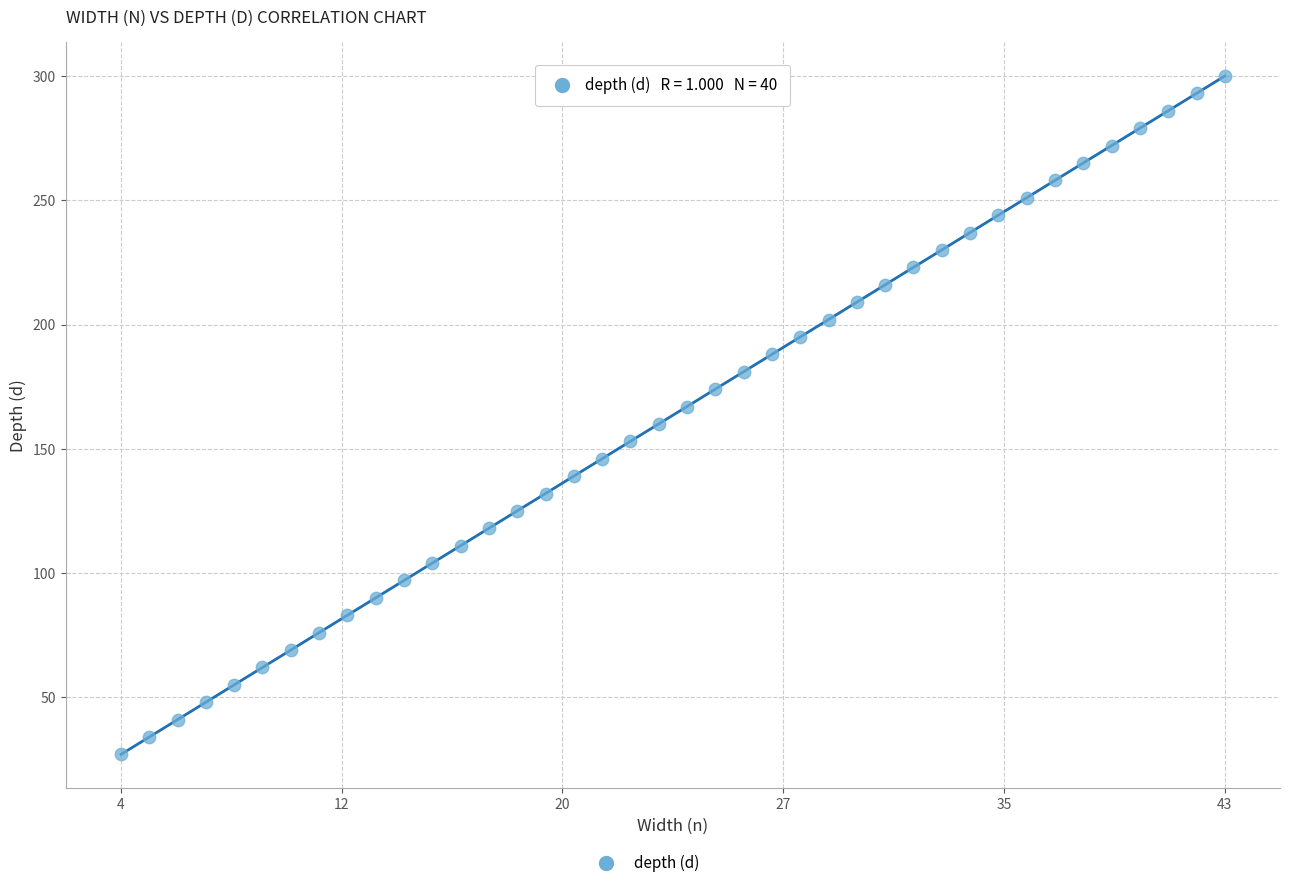

What is the range of Y values (max minus min)?

273